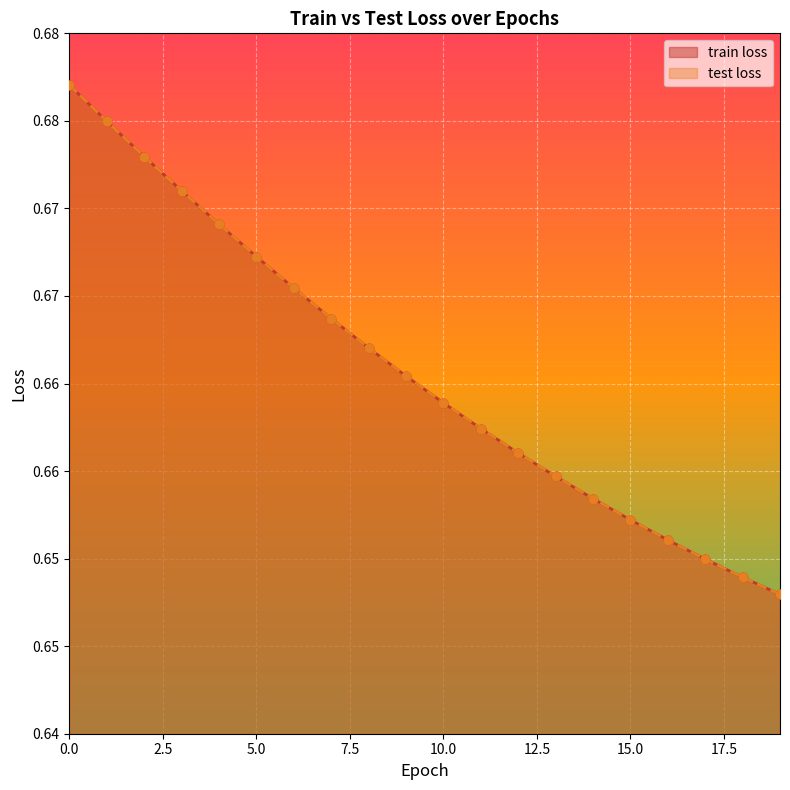

Which series reaches the minimum Y coordinate?

train loss